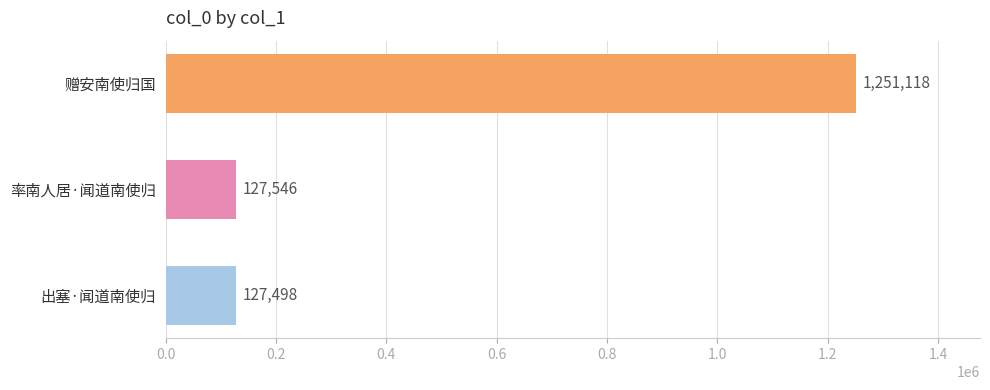

Are the bars grouped side by side (vs. stacked)?

No